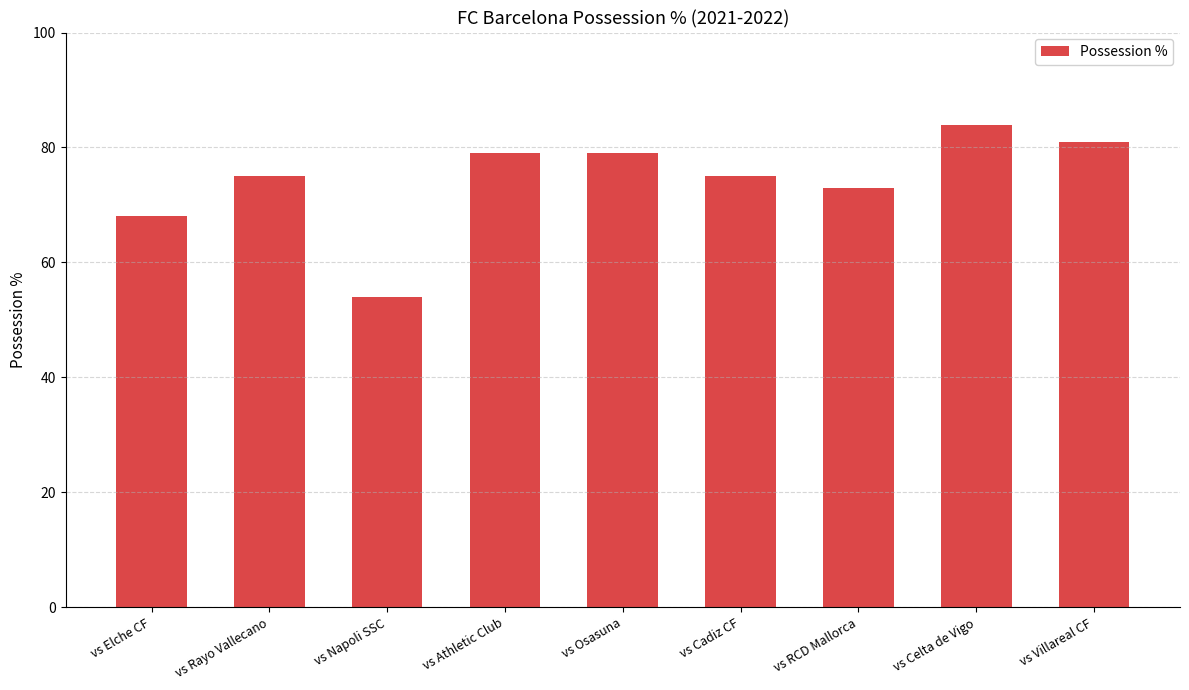

How many categories are shown in the chart?

9